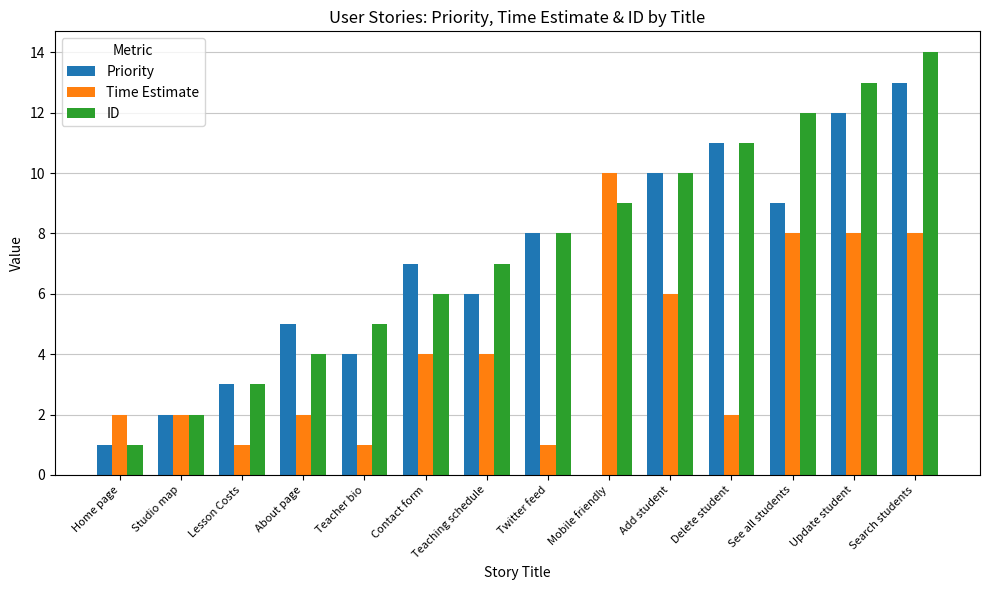

How many groups of bars are there?

14